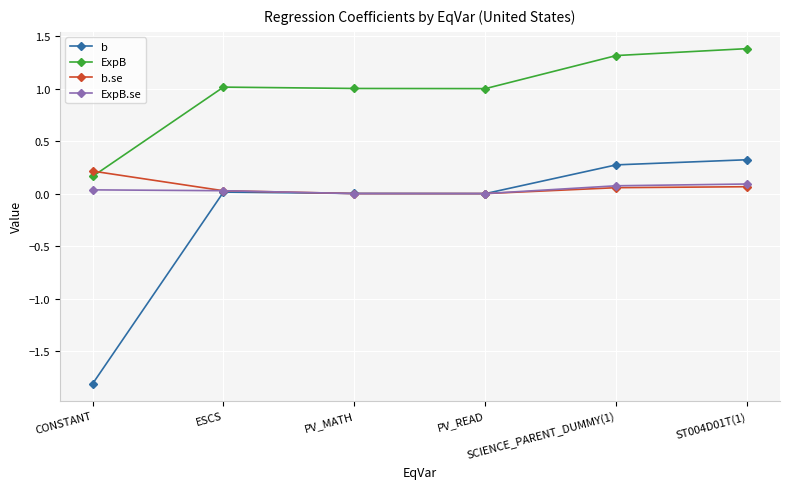

Which category has the highest value in the b.se series?

CONSTANT